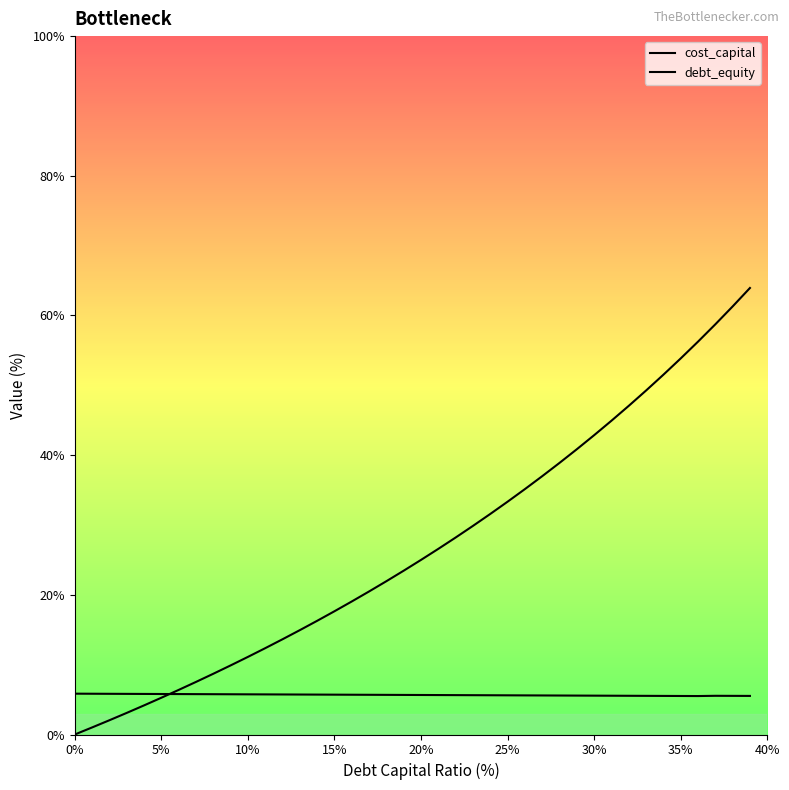

Which series changed the most between 12 and 19?

debt_equity